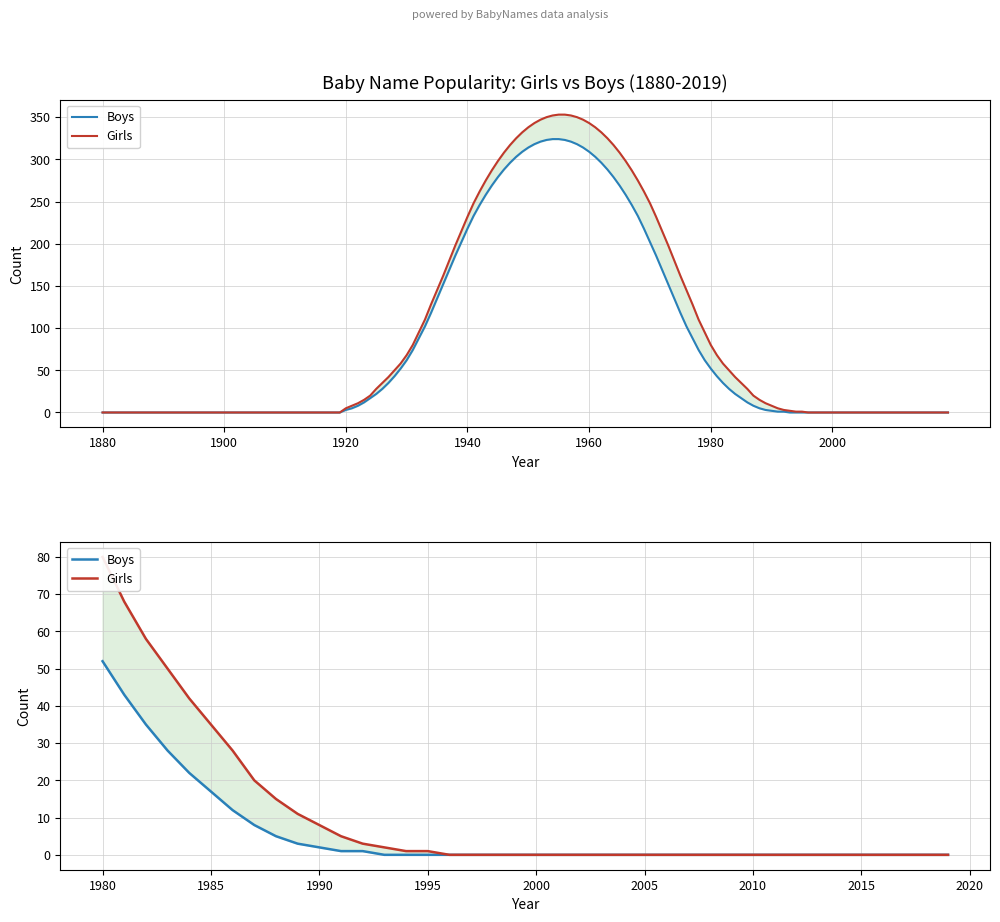

What is the average value of the Girls series?

11